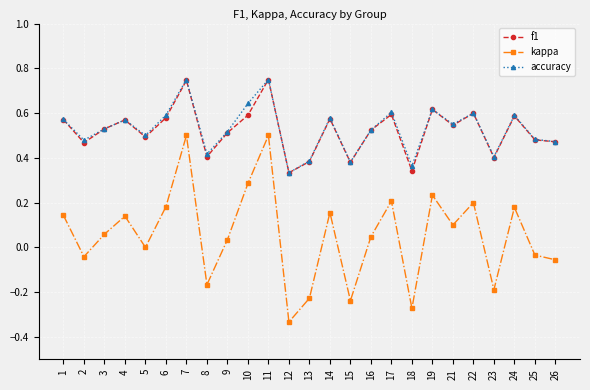

True or false: accuracy has more than 0 interior local peaks.

True